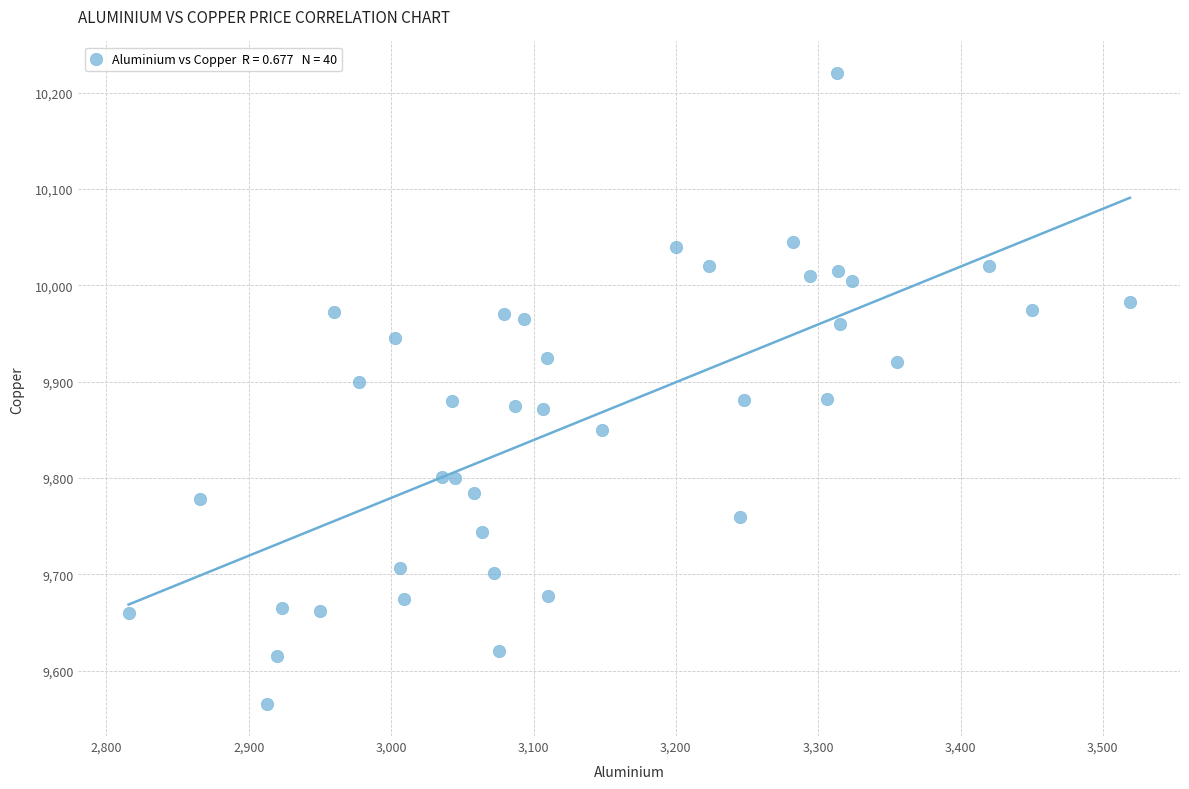

What is the range of Y values (max minus min)?

655.5